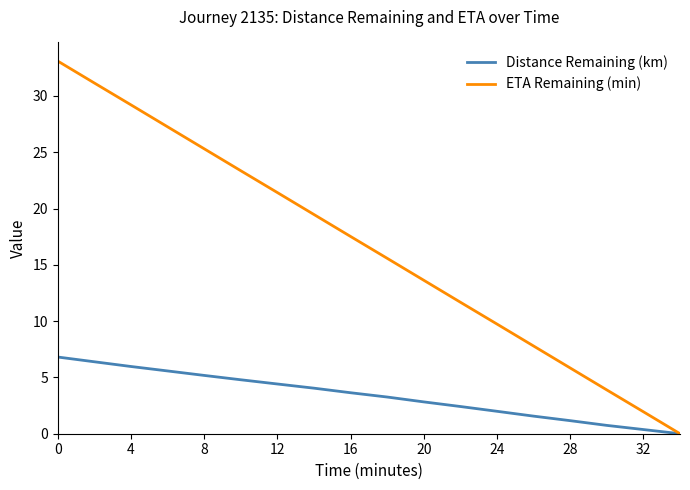

Which series has the largest total across all categories?

ETA Remaining (min)